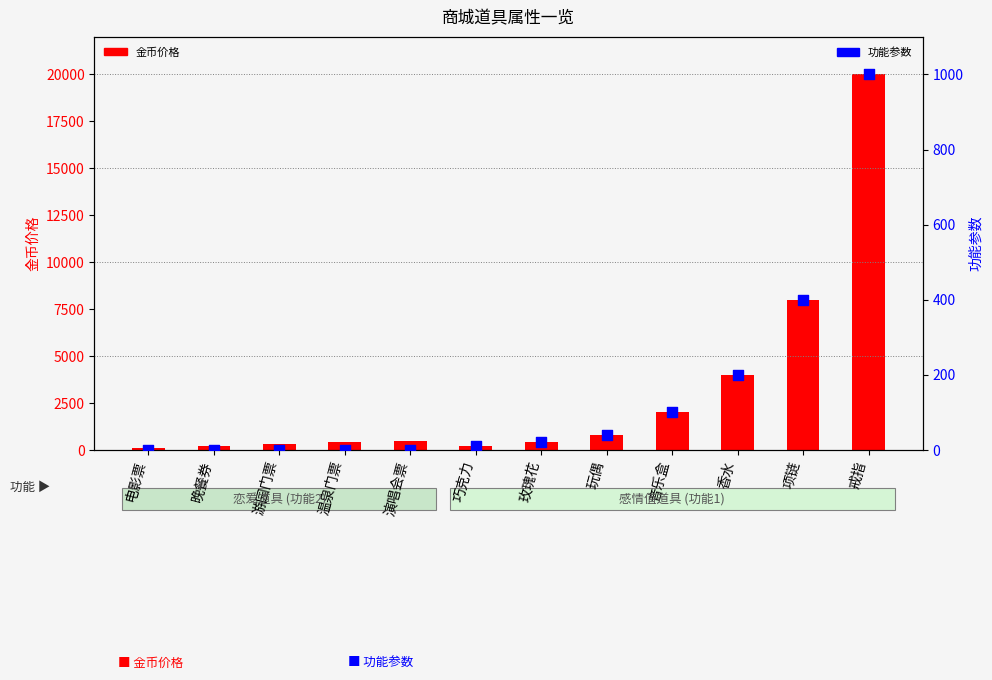

Which series reaches the maximum Y coordinate?

金币价格